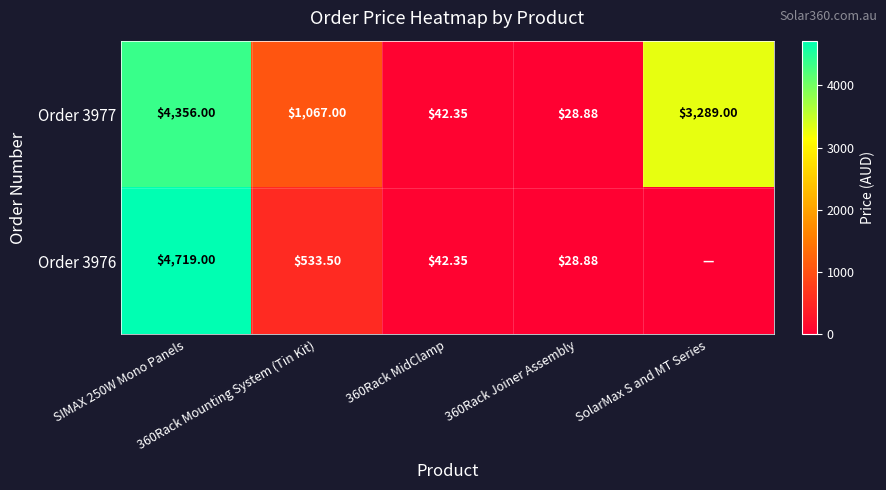

What is the sum of the Order 3977 values at 360Rack Joiner Assembly and SIMAX 250W Mono Panels?

4384.9